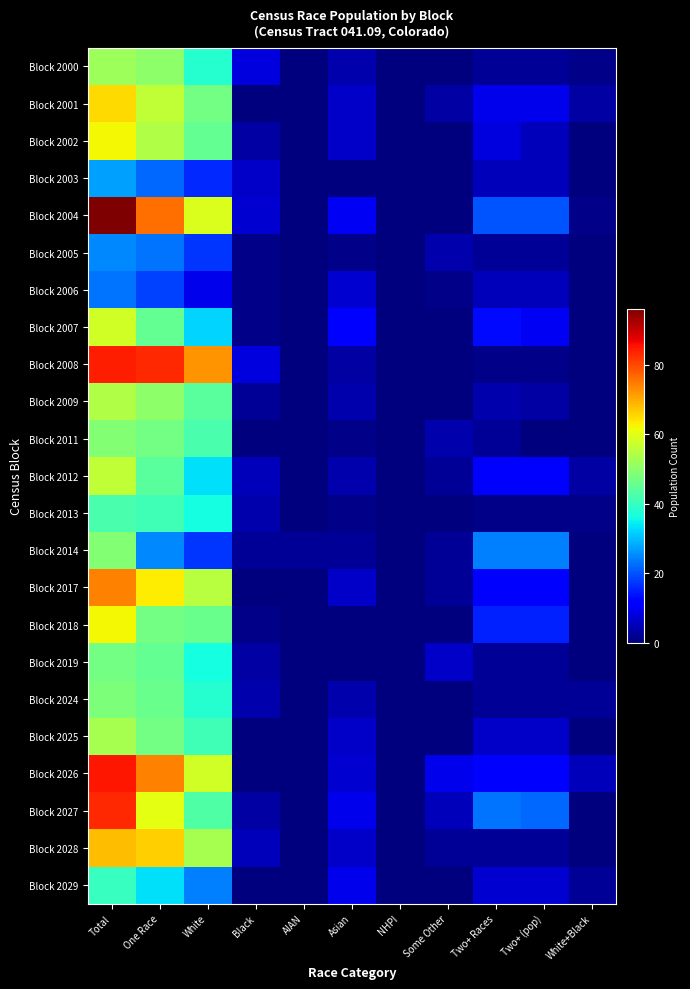

Which series has the largest total across all categories?

Block 2004